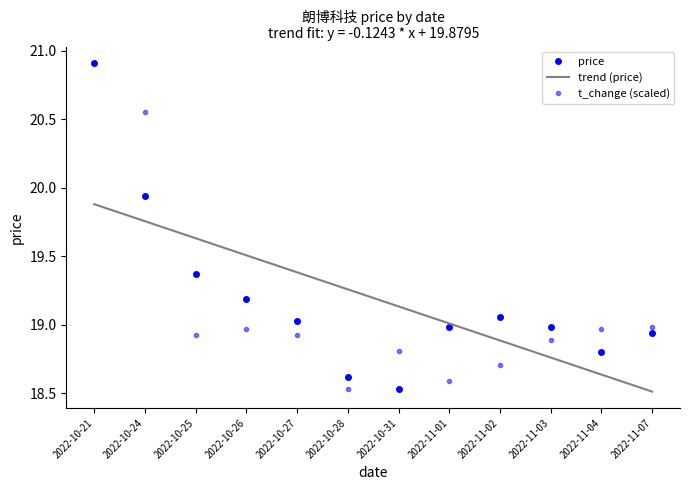

What is the highest value of the t_change (scaled) series?

20.9